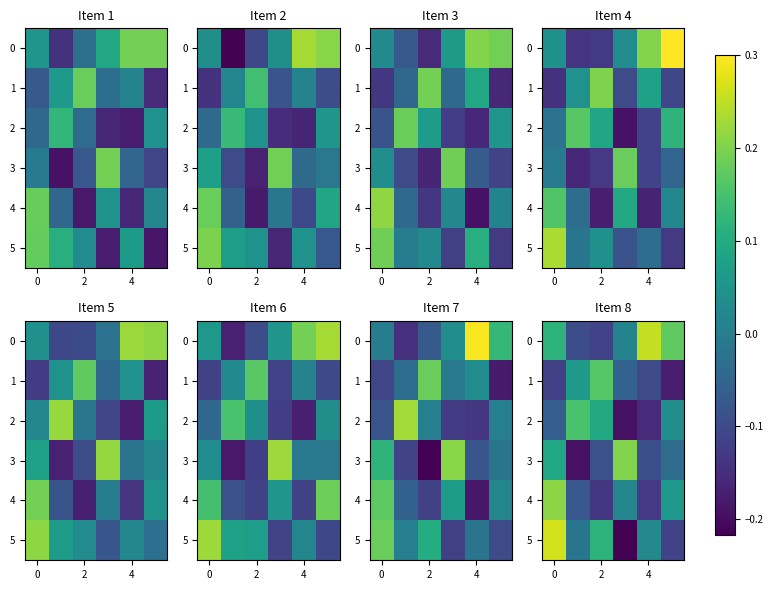

The value of 0 at 4 is 0.4. True or false?

False